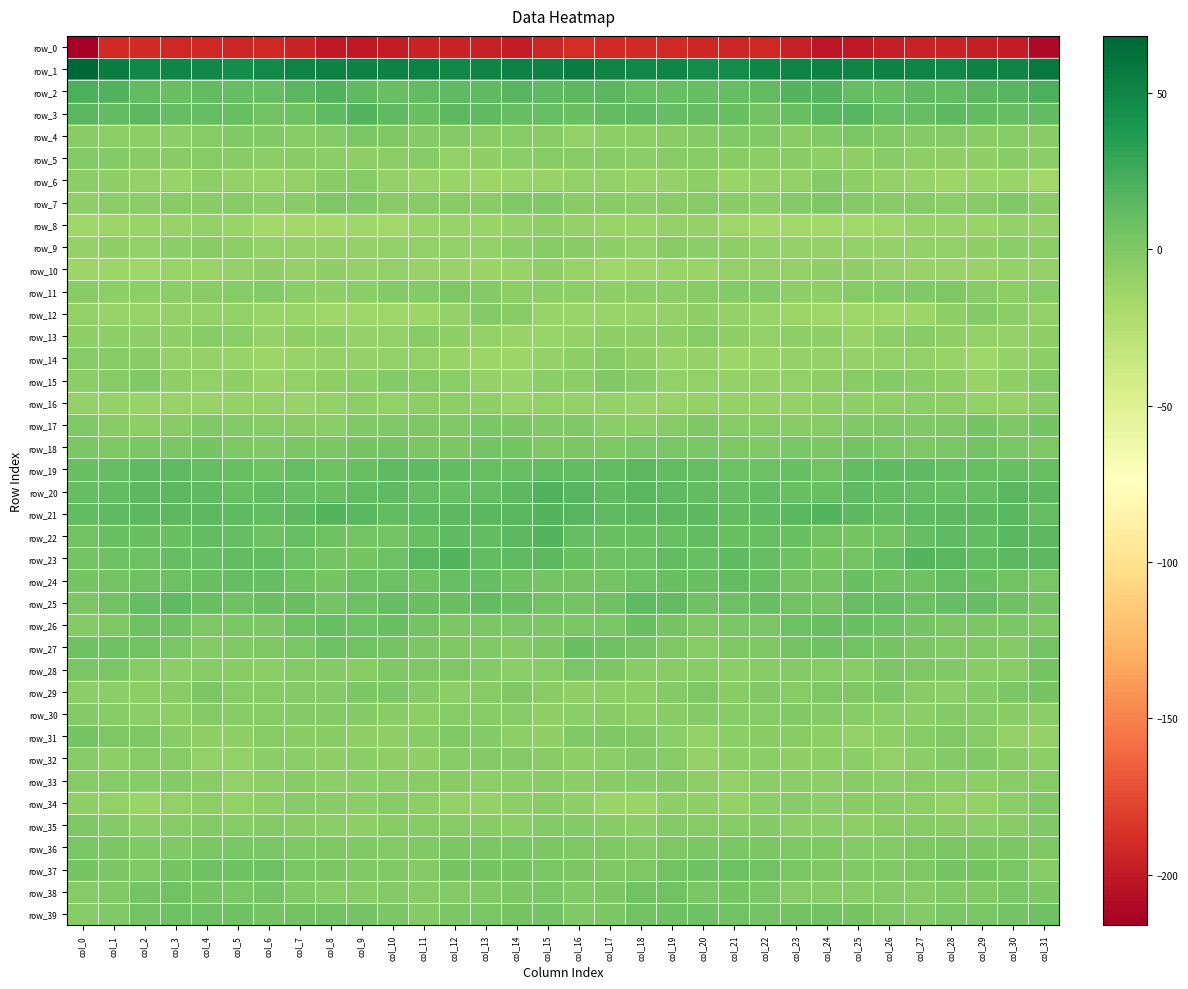

At which label is row_34 closest to -7?

col_6